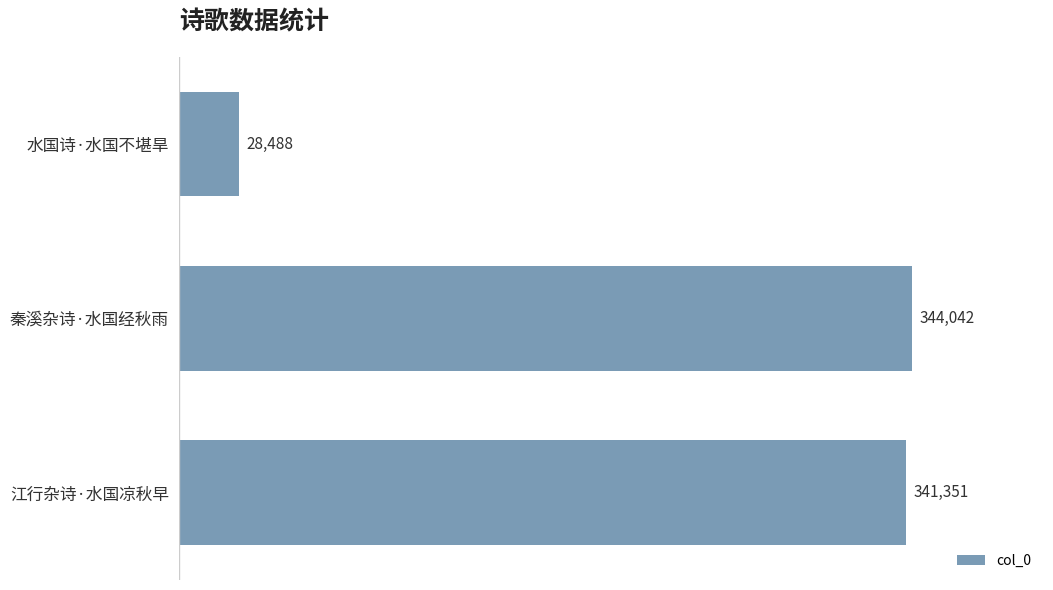

The chart shows a value of 28488 at 水国诗·水国不堪旱. True or false?

True